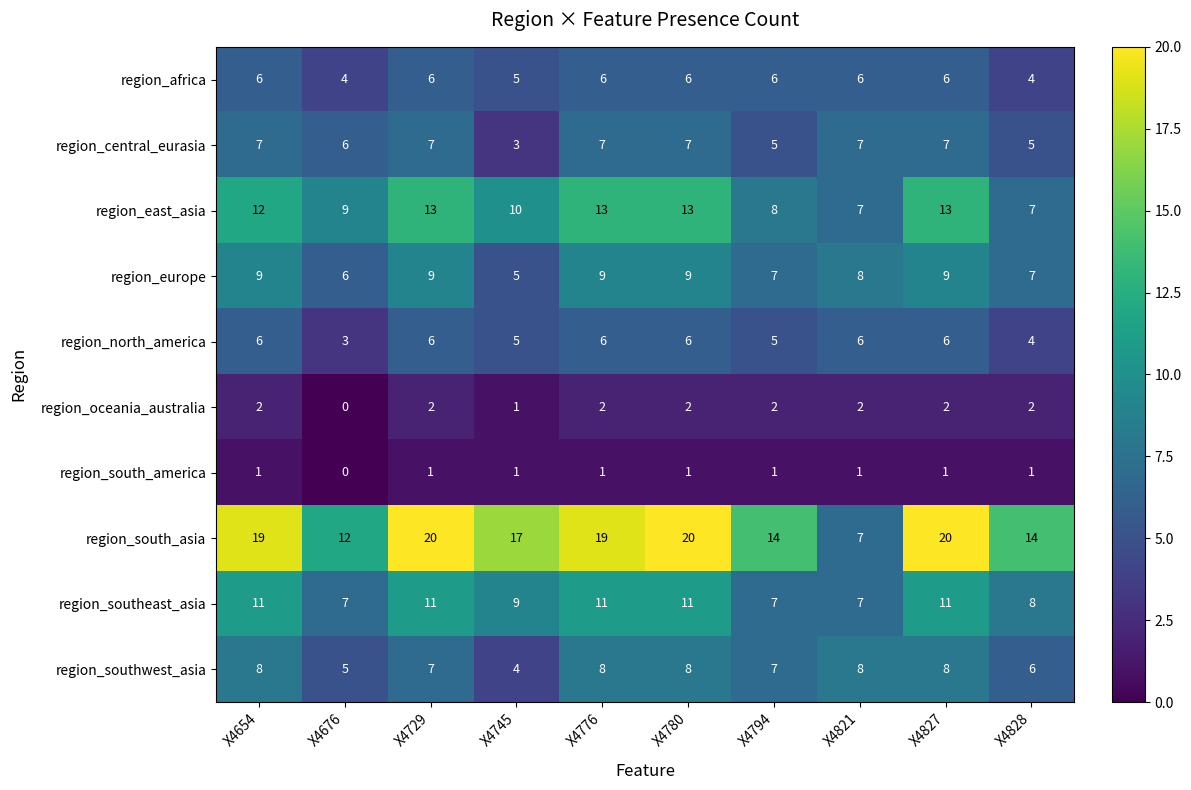

What is the average value of the region_central_eurasia series?

6